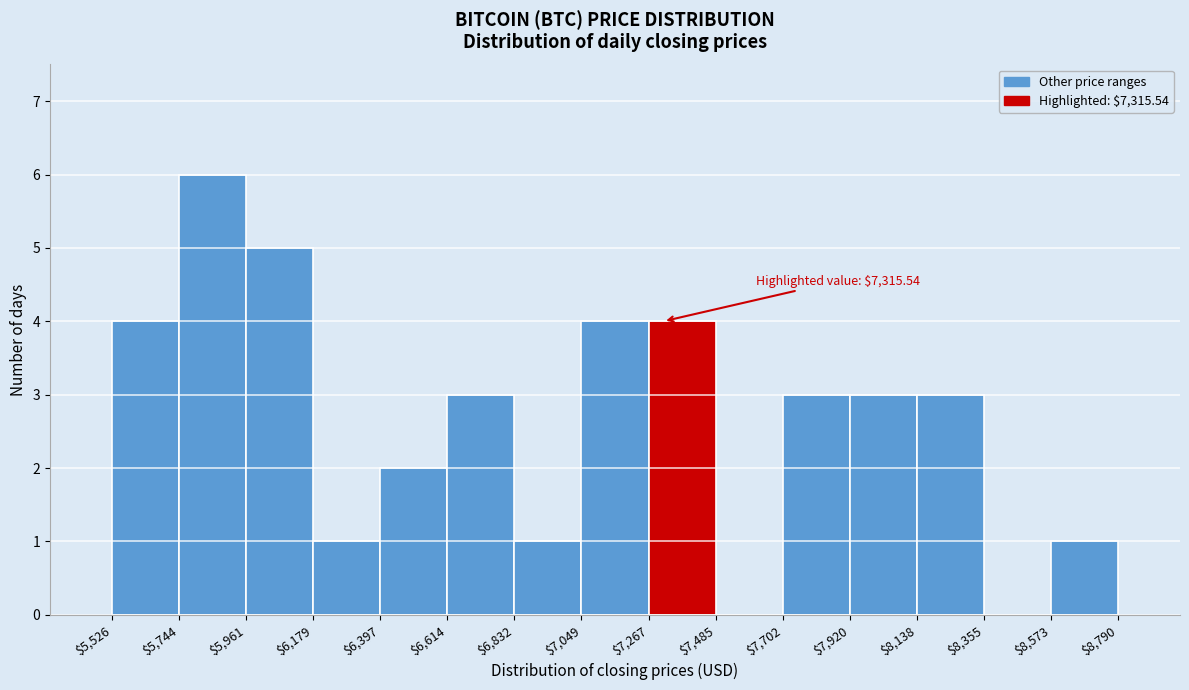

Which range on the x-axis has the tallest bar?

$5,744 to $5,961